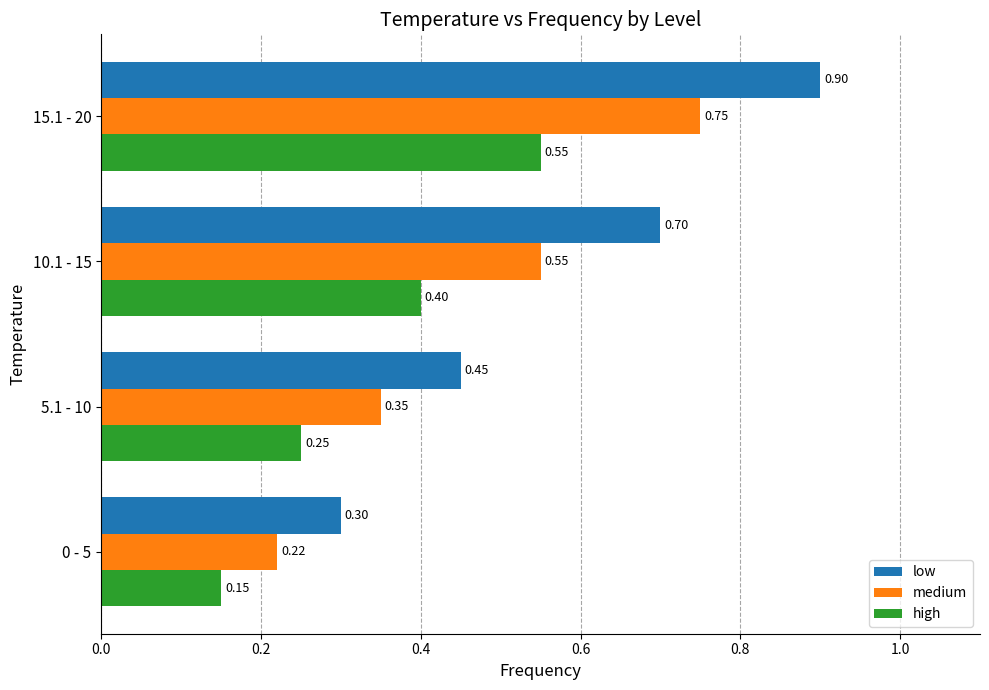

What is the sum of all medium values?

1.9